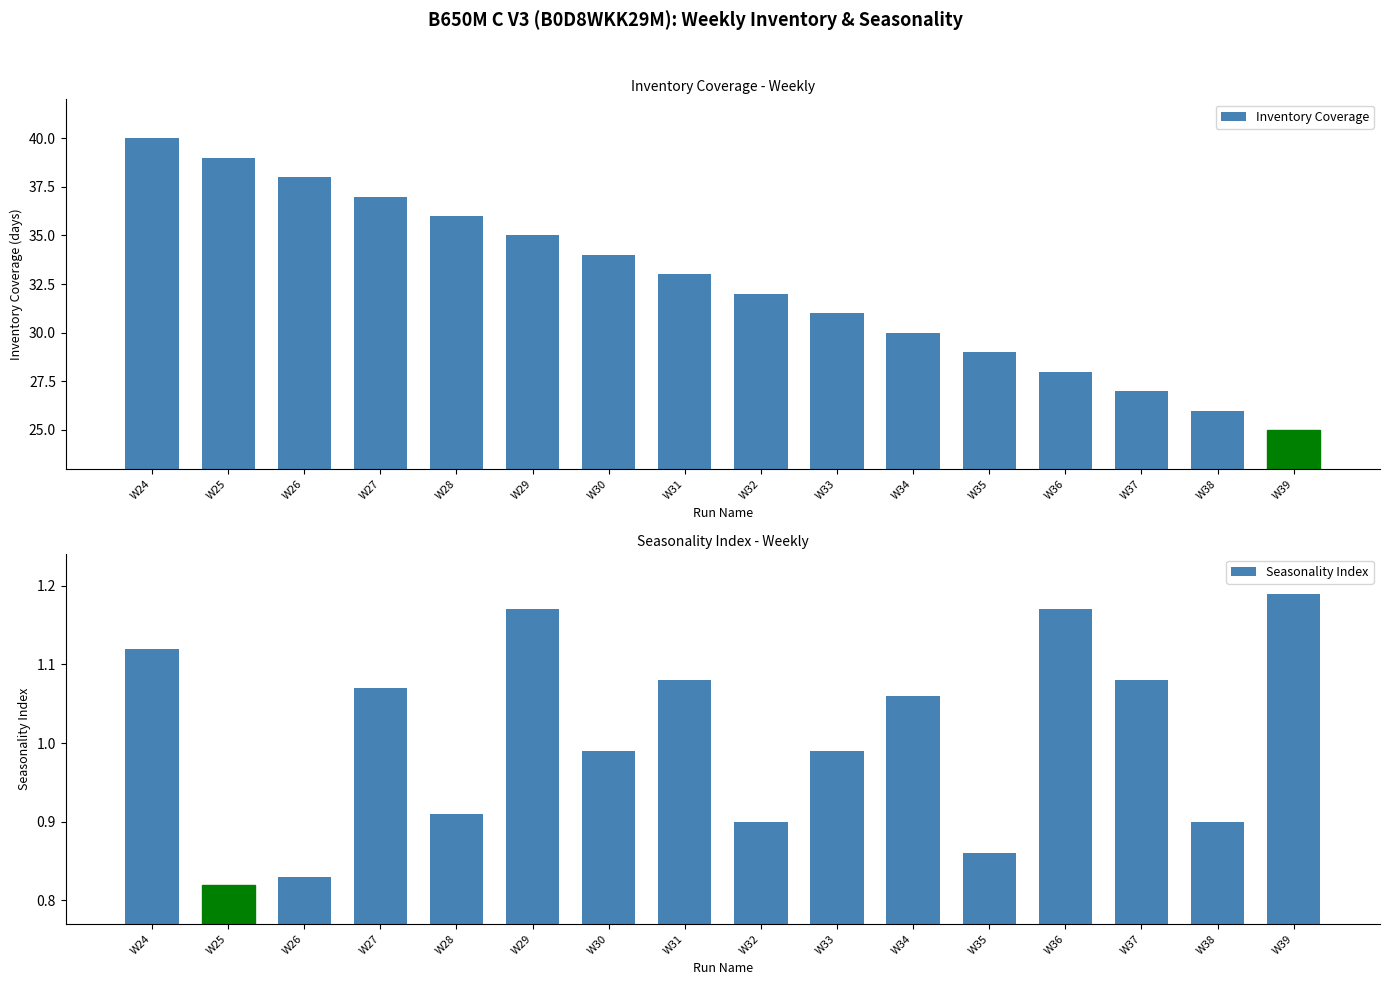

List the labels in order of Inventory Coverage value, smallest first.

W39, W38, W37, W36, W35, W34, W33, W32, W31, W30, W29, W28, W27, W26, W25, W24